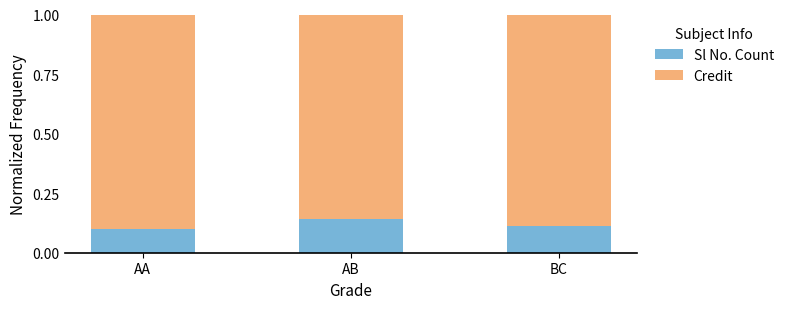

At which label does Sl No. Count reach its peak?

AB